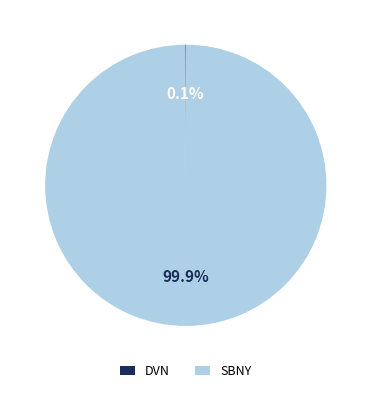

What portion of the pie excludes SBNY?

0.1%